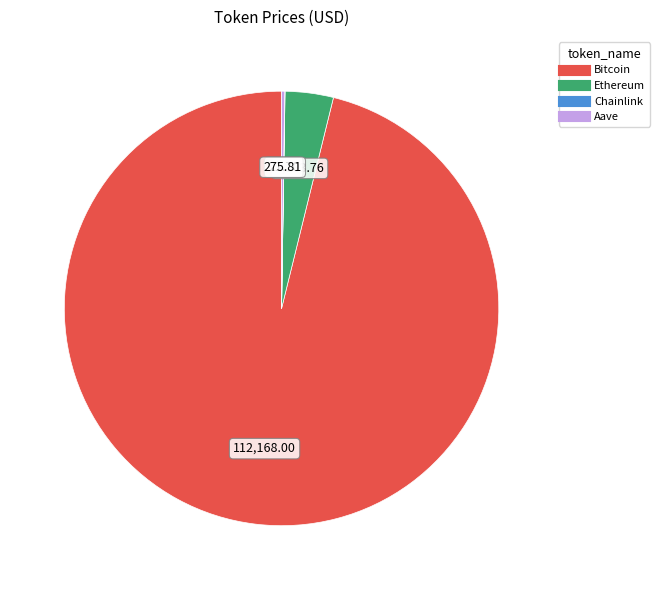

Does any single category account for the majority?

Yes